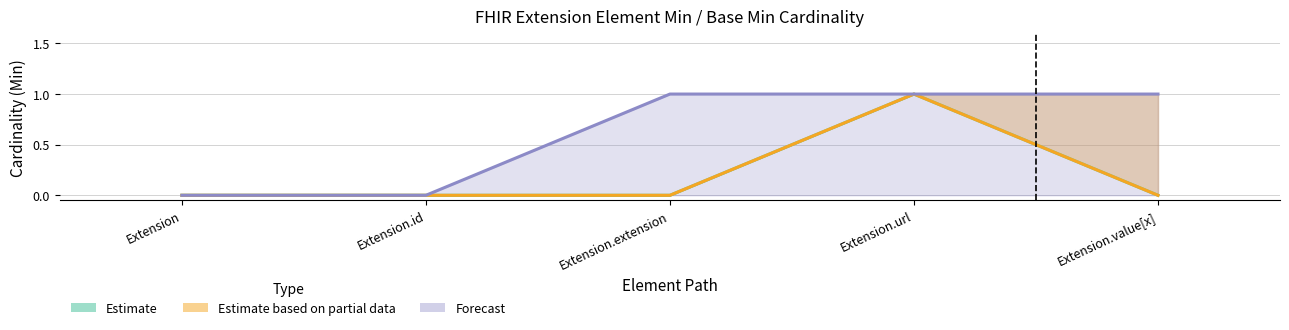

At which label is Forecast closest to 0?

Extension